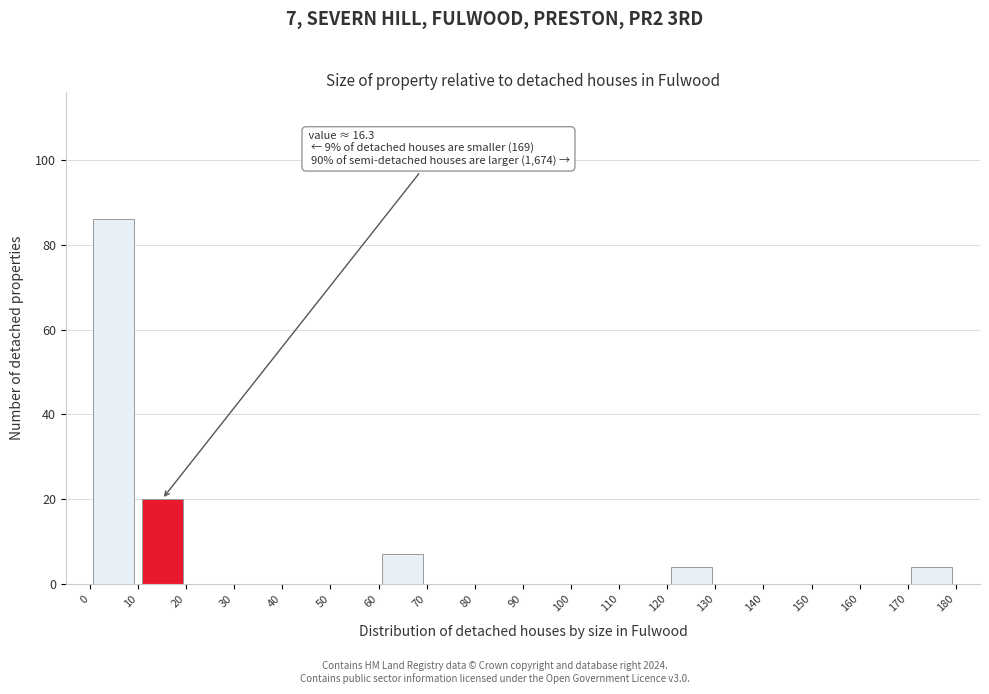

Over which range of the x-axis is the bar tallest?

0 to 10